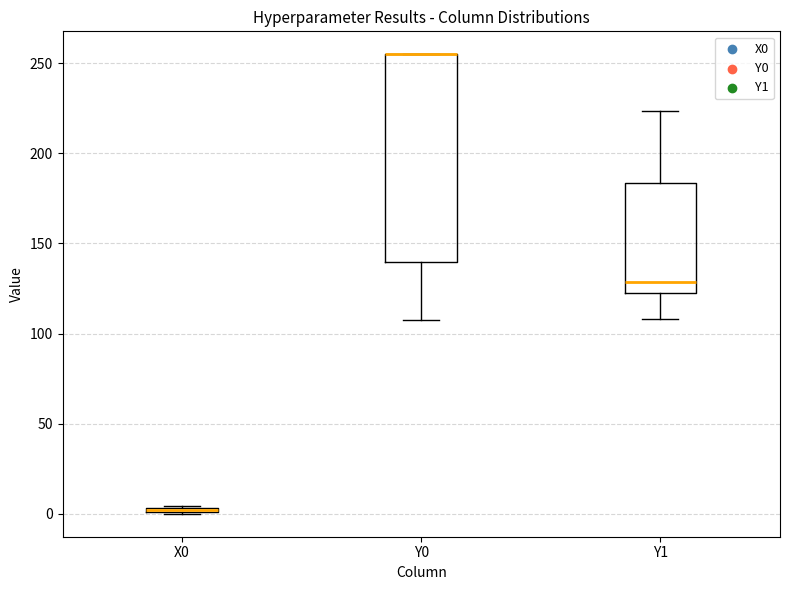

Where is the upper edge of the box for X0 on the y-axis? The values are not printed on the chart, so give them approximately, as read against the axis.

5